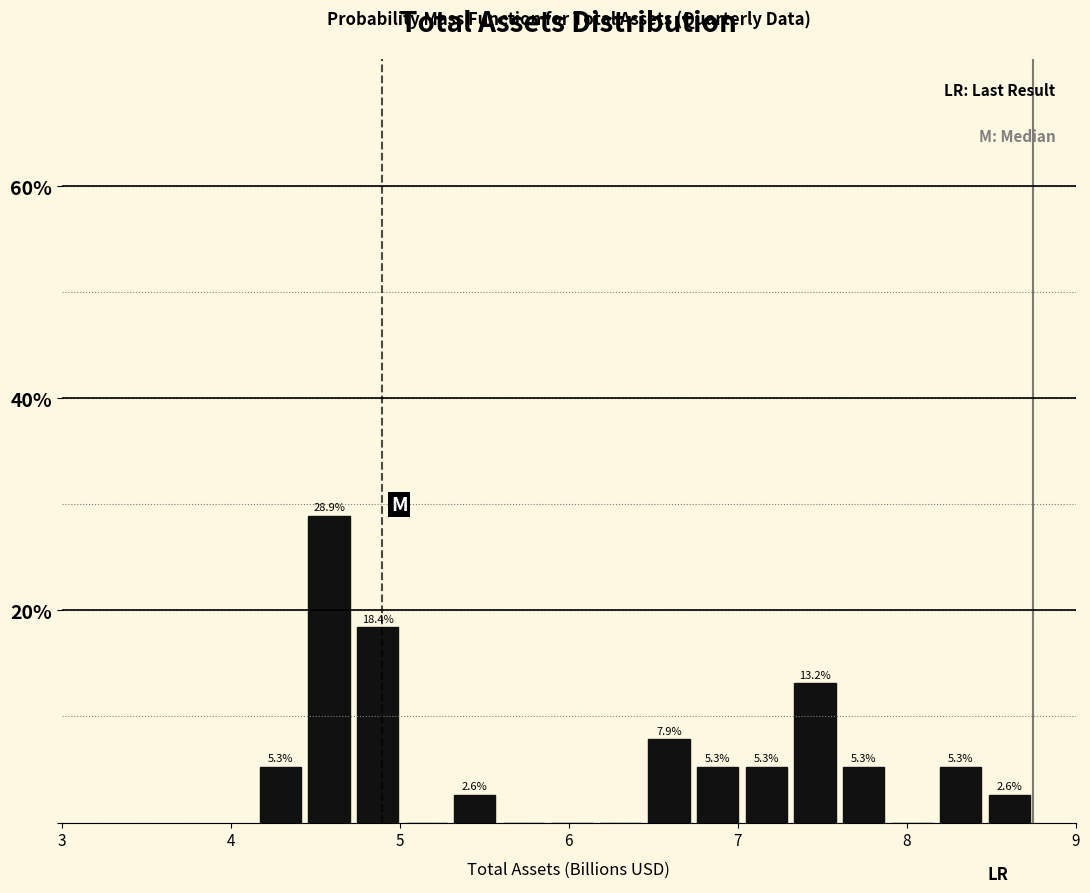

Around what value on the x-axis is the tallest bar? Give the approximate position of its centre, as read against the axis.

4.6